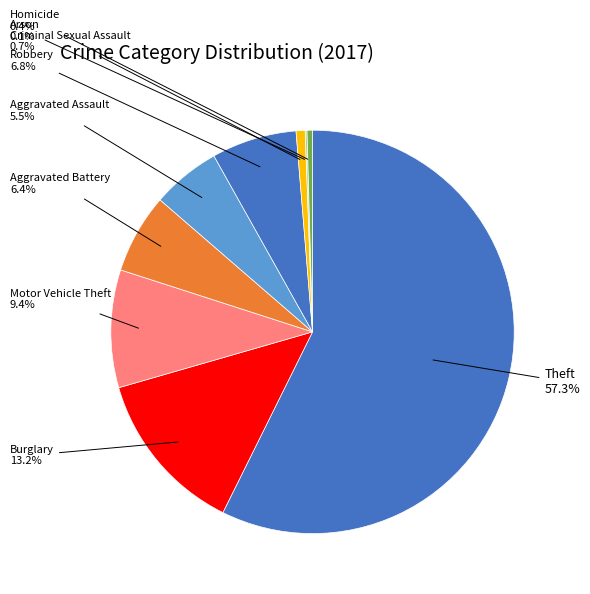

Is there any slice that represents more than half of the pie?

Yes